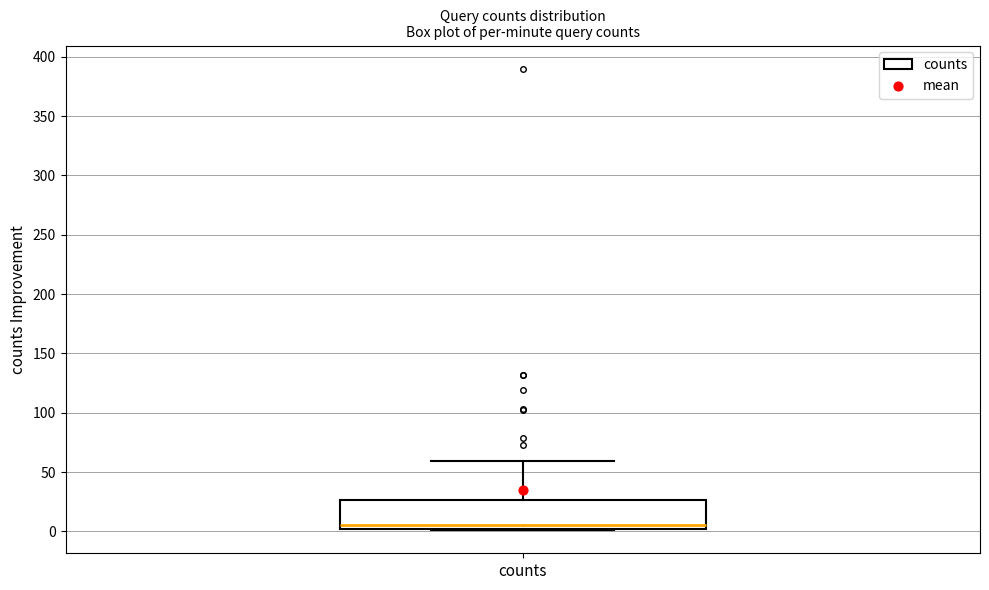

Where is the upper edge of the box for counts on the y-axis? The values are not printed on the chart, so give them approximately, as read against the axis.

25